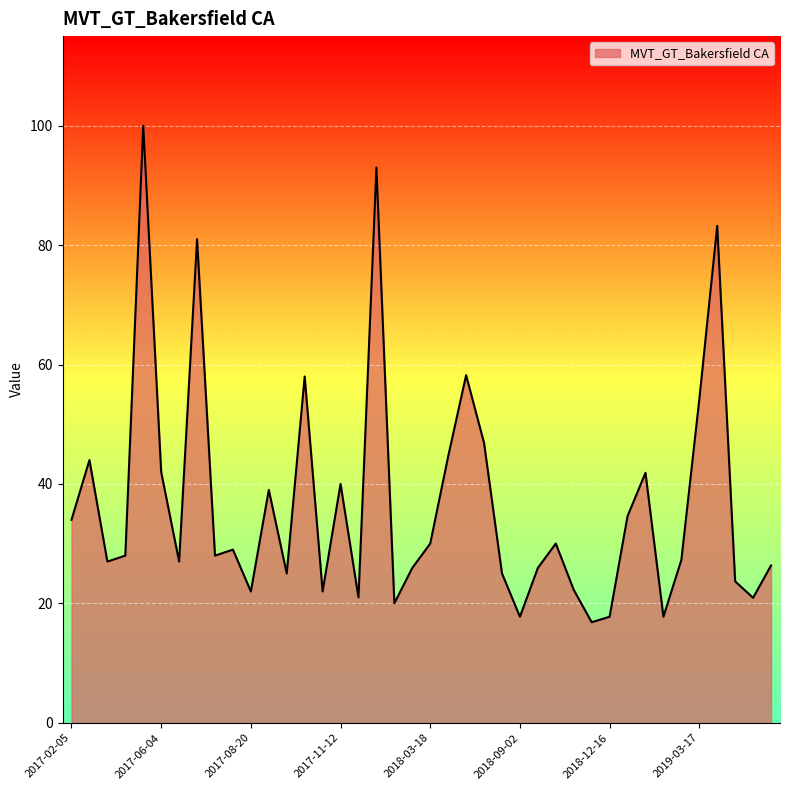

What is the minimum value shown in the chart?

16.8